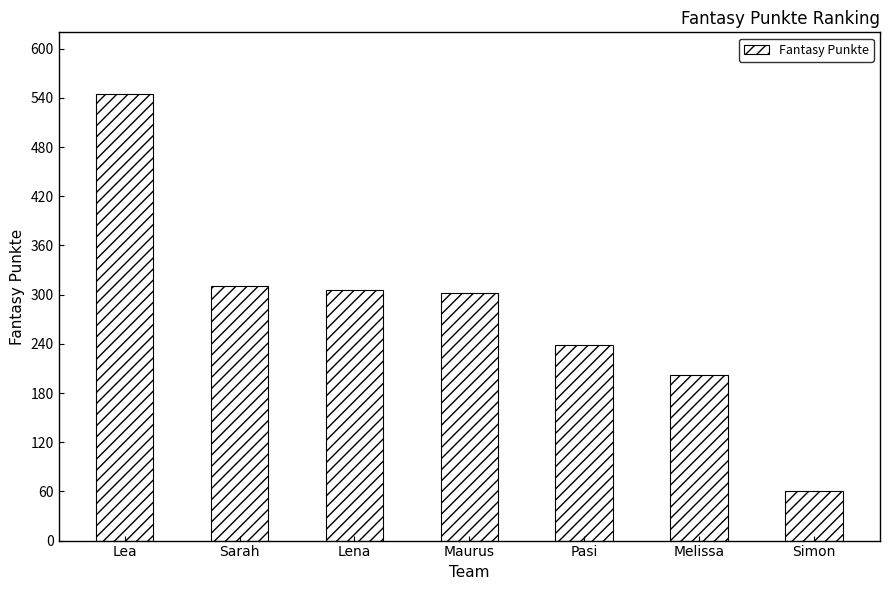

What is the label of the 1st bar from the right?

Simon